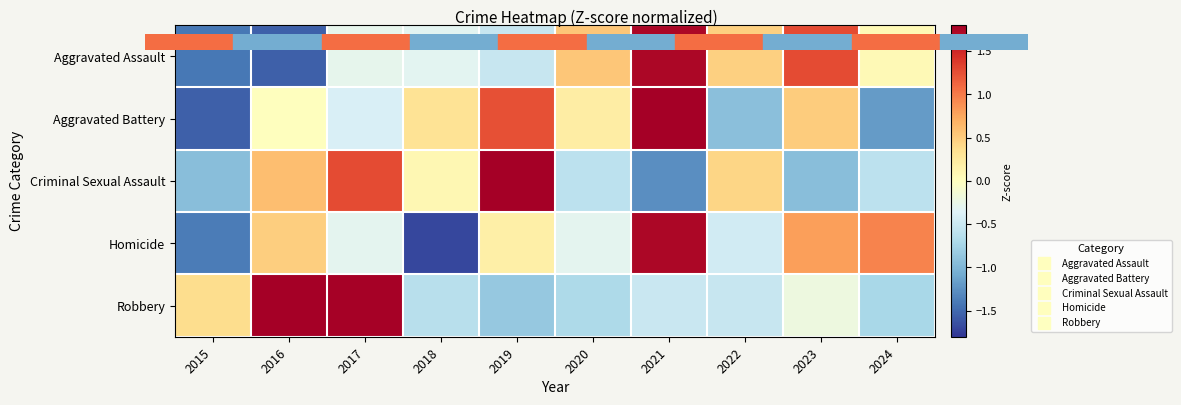

Reading right to left, list all the values displayed in this chart.

Aggravated Assault: 2024=0.1	2023=1.3	2022=0.5	2021=1.7	2020=0.5	2019=-0.5	2018=-0.3	2017=-0.3	2016=-1.6	2015=-1.4
Aggravated Battery: 2024=-1.2	2023=0.5	2022=-0.9	2021=1.8	2020=0.2	2019=1.2	2018=0.3	2017=-0.4	2016=0.0	2015=-1.6
Criminal Sexual Assault: 2024=-0.6	2023=-0.9	2022=0.4	2021=-1.3	2020=-0.6	2019=1.9	2018=0.1	2017=1.3	2016=0.6	2015=-0.9
Homicide: 2024=1.0	2023=0.8	2022=-0.5	2021=1.7	2020=-0.3	2019=0.2	2018=-1.7	2017=-0.3	2016=0.5	2015=-1.4
Robbery: 2024=-0.7	2023=-0.2	2022=-0.5	2021=-0.5	2020=-0.7	2019=-0.8	2018=-0.6	2017=1.8	2016=2.0	2015=0.4